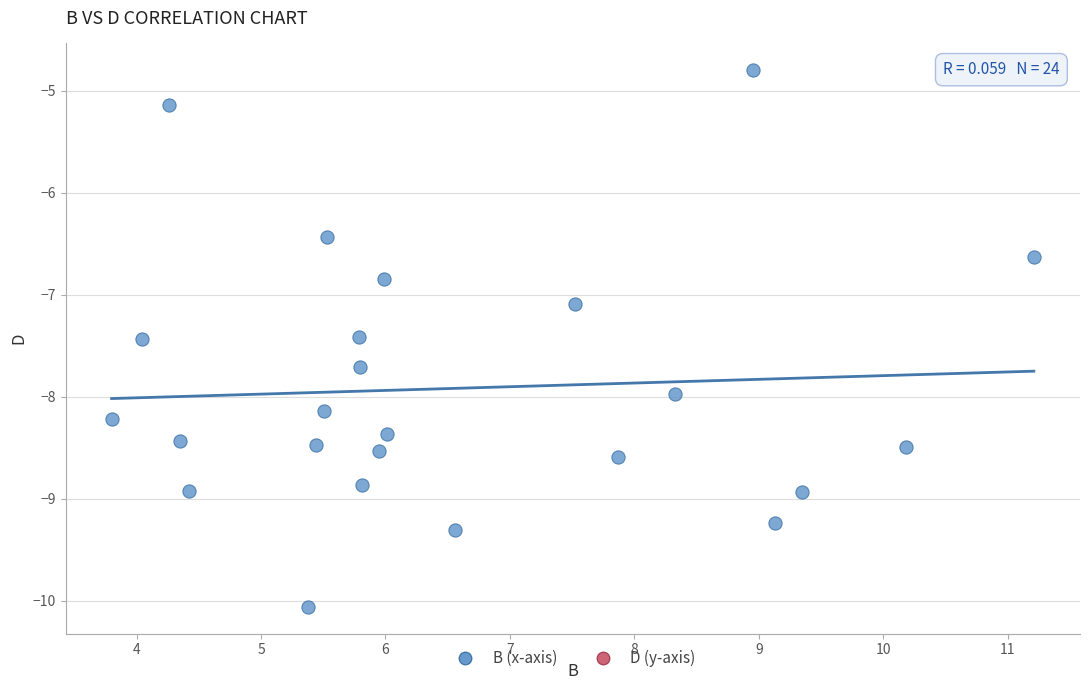

What is the range of X values (max minus min)?

7.4